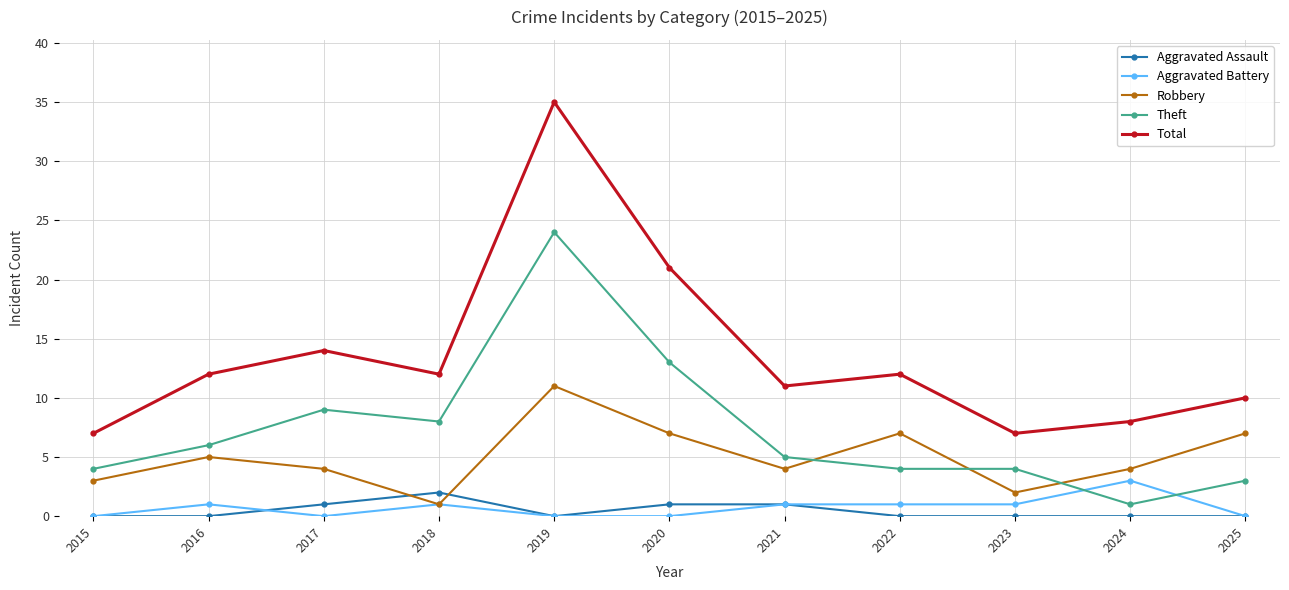

Reading left to right, list all the values displayed in this chart.

Aggravated Assault: 0	0	1	2	0	1	1	0	0	0	0
Aggravated Battery: 0	1	0	1	0	0	1	1	1	3	0
Robbery: 3	5	4	1	11	7	4	7	2	4	7
Theft: 4	6	9	8	24	13	5	4	4	1	3
Total: 7	12	14	12	35	21	11	12	7	8	10